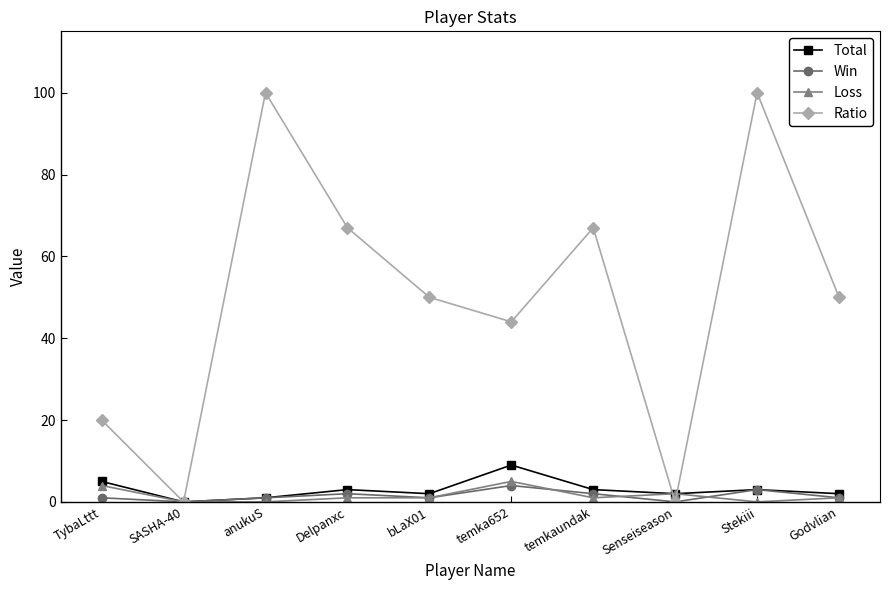

Read the Loss value at Senseiseason.

2